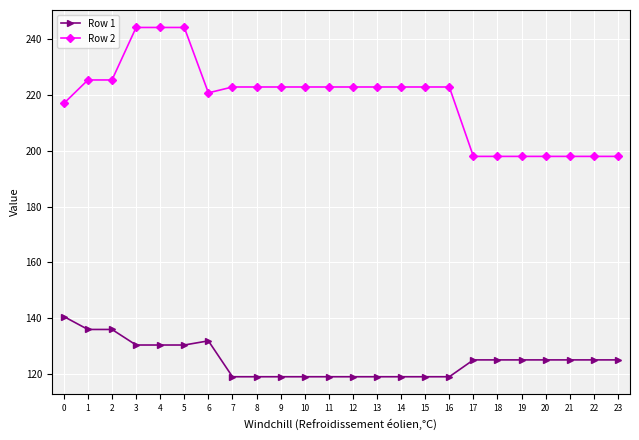

Does the chart have visible grid lines?

Yes